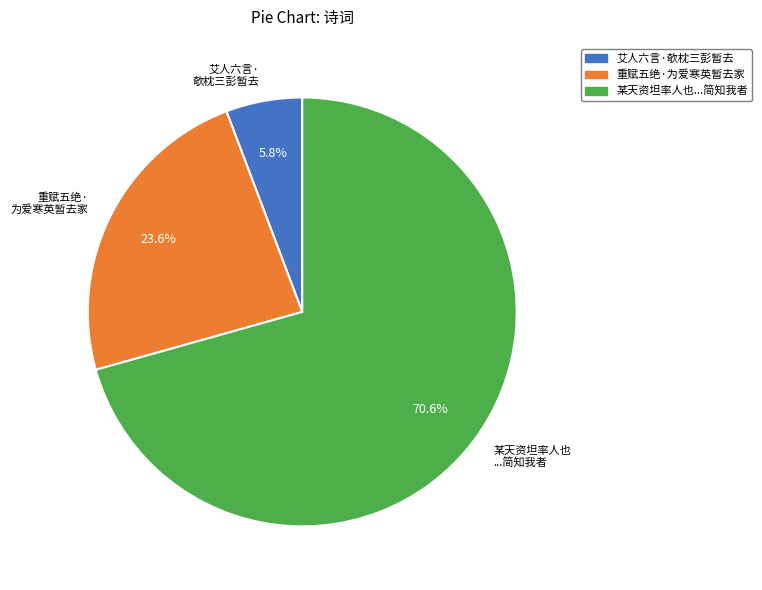

Which slice is the smallest?

艾人六言· 欹枕三彭暂去